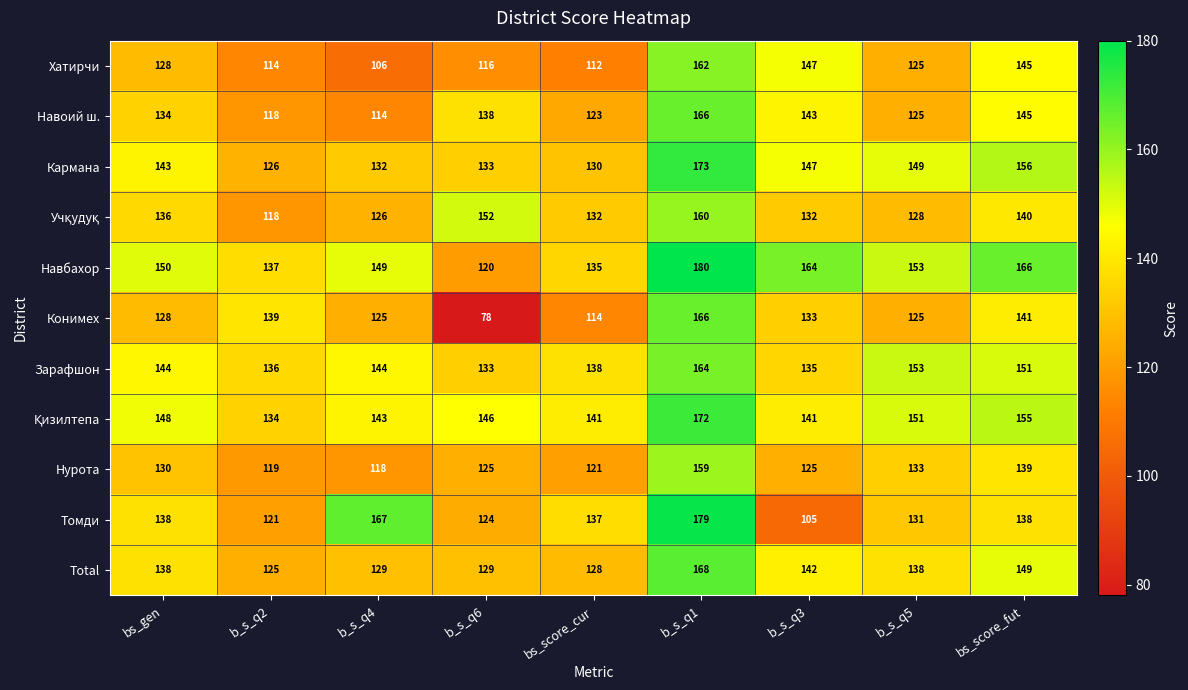

How many distinct data groups are displayed?

11